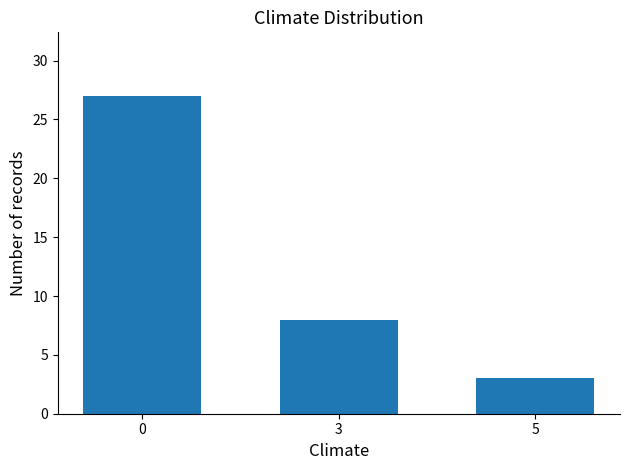

Reading left to right, transcribe all the data shown in this chart.

0=27	3=8	5=3